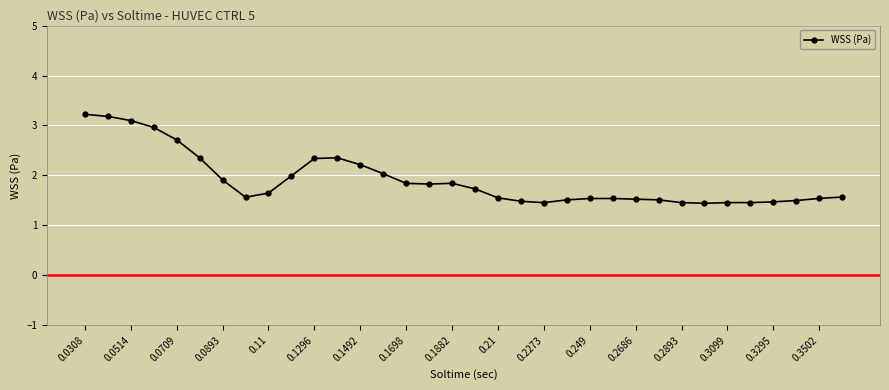

True or false: there are more than 0 points higher than both neighbors.

True